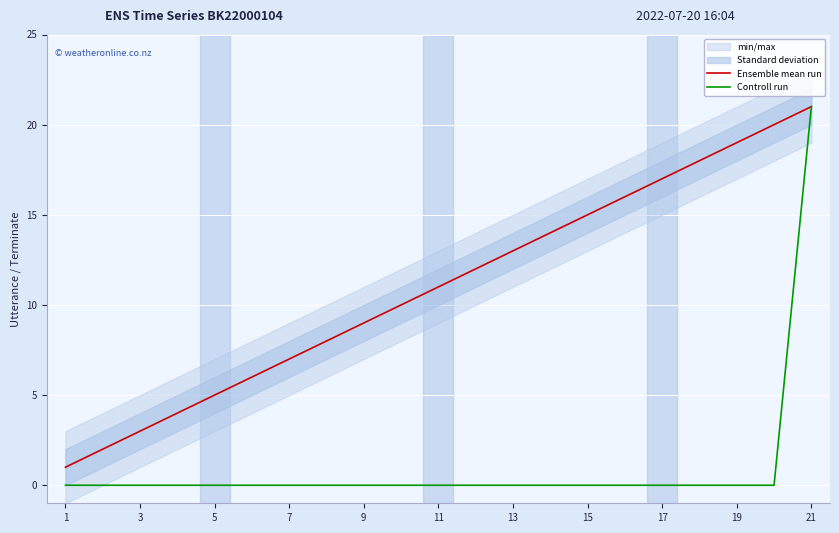

At how many categories does at least one series exceed 4?

17